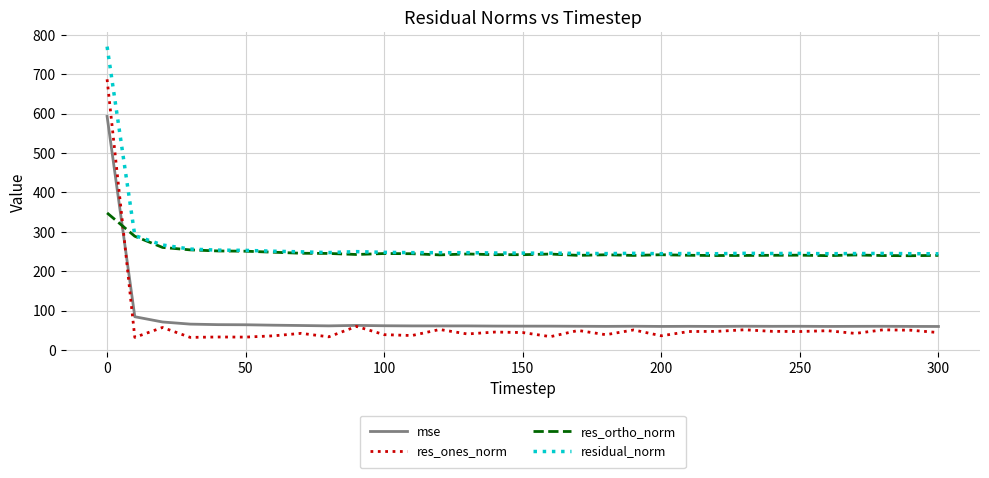

In res_ones_norm, how many points are higher than both neighbors (excluding endpoints)?

11